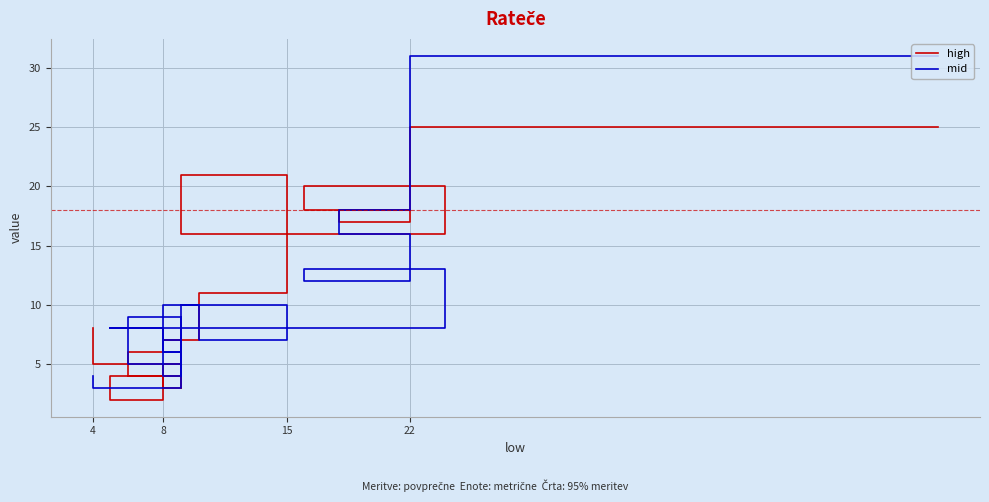

The mid series shows 2 at 4. True or false?

False